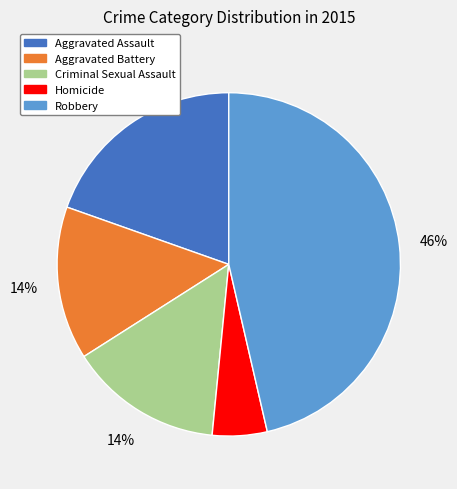

What is the ratio of the value at Criminal Sexual Assault to the value at Homicide?

2.8